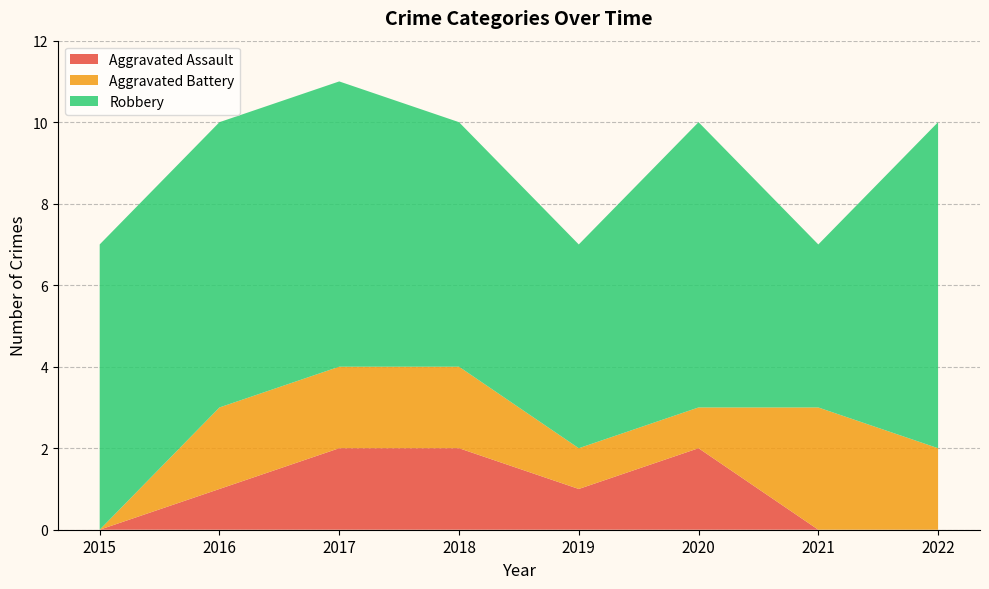

Reading left to right, transcribe all the data shown in this chart.

Aggravated Assault: 0	1	2	2	1	2	0	0
Aggravated Battery: 0	2	2	2	1	1	3	2
Robbery: 7	7	7	6	5	7	4	8